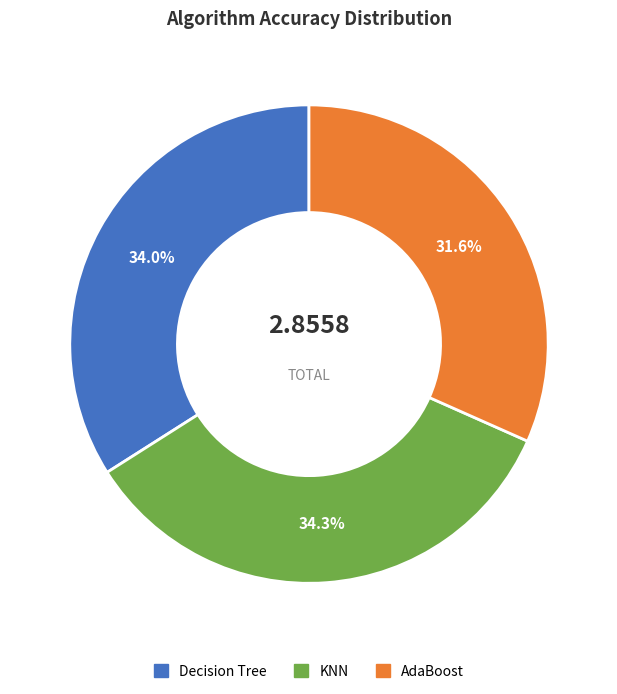

Which category has the smallest portion of the pie?

AdaBoost